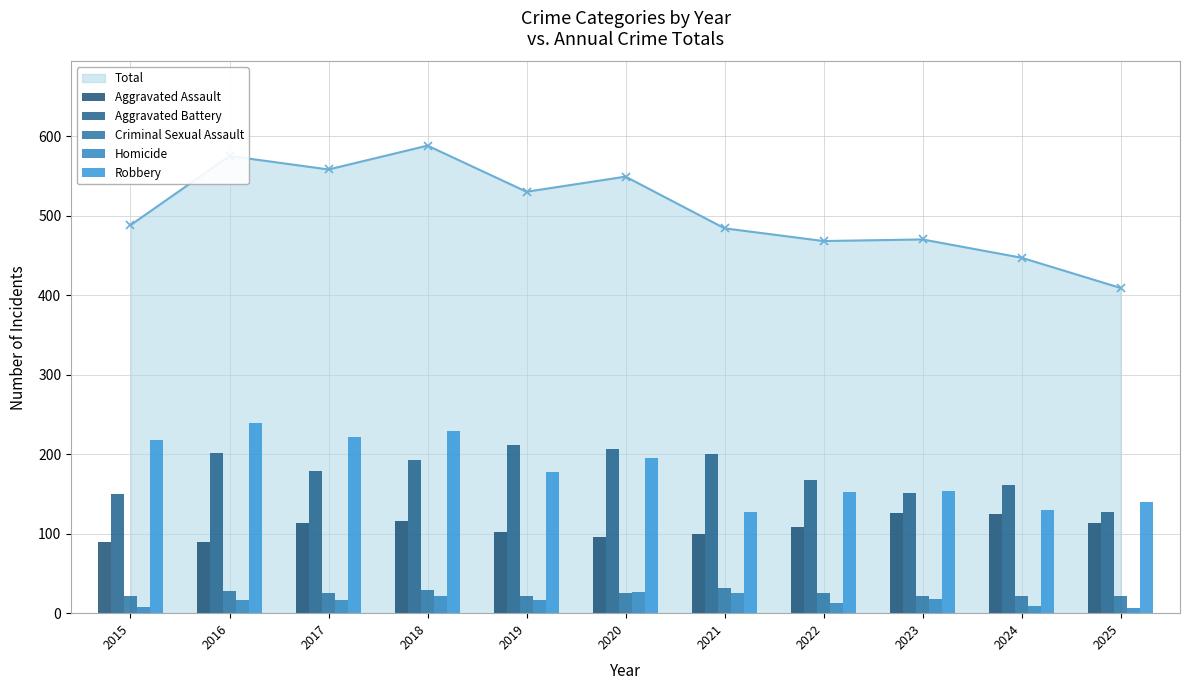

Which series has the largest total across all categories?

Robbery